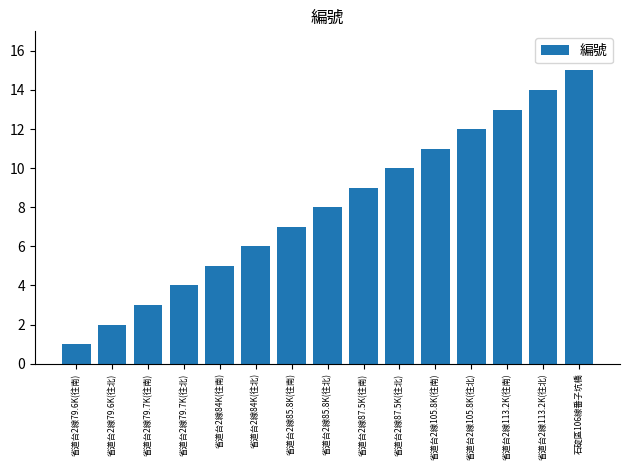

What is the value of the 8th bar from the left?

8